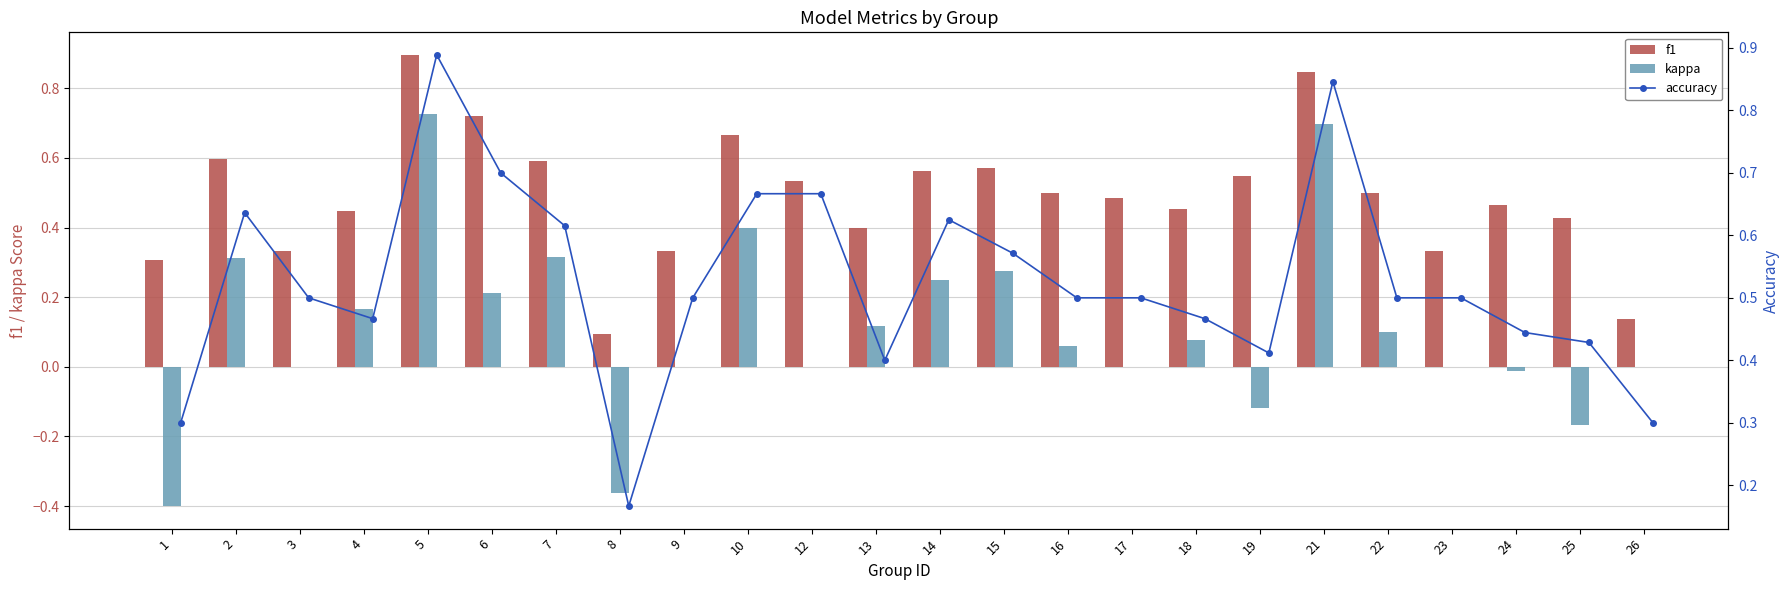

What is the difference between the kappa values at 22 and 19?

0.2